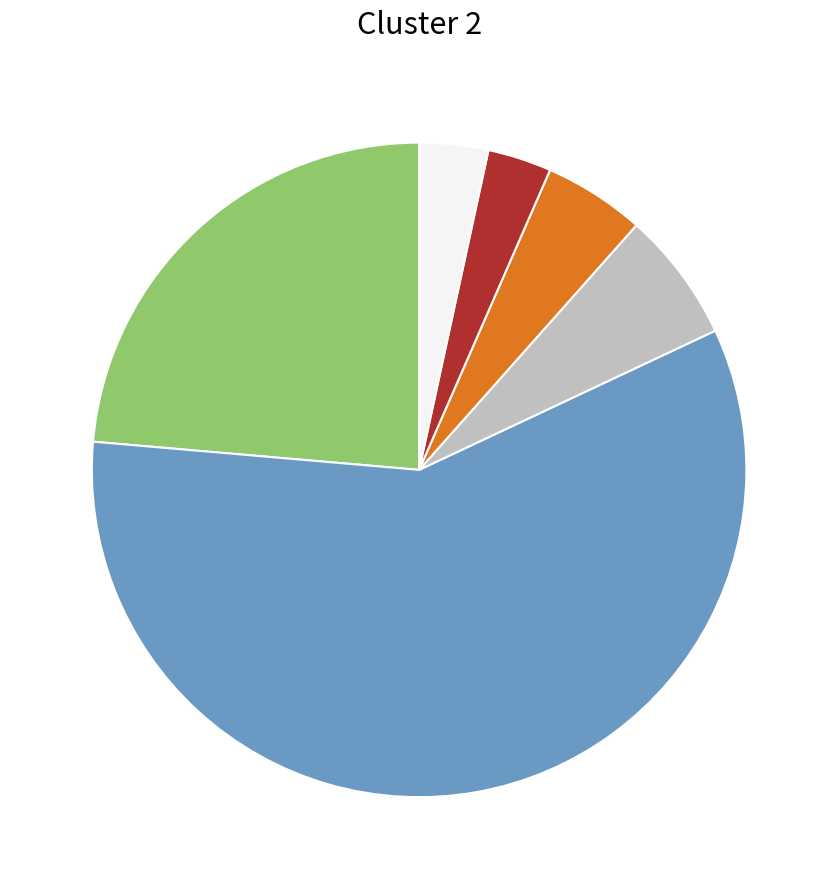

Is there any slice that represents more than half of the pie?

Yes